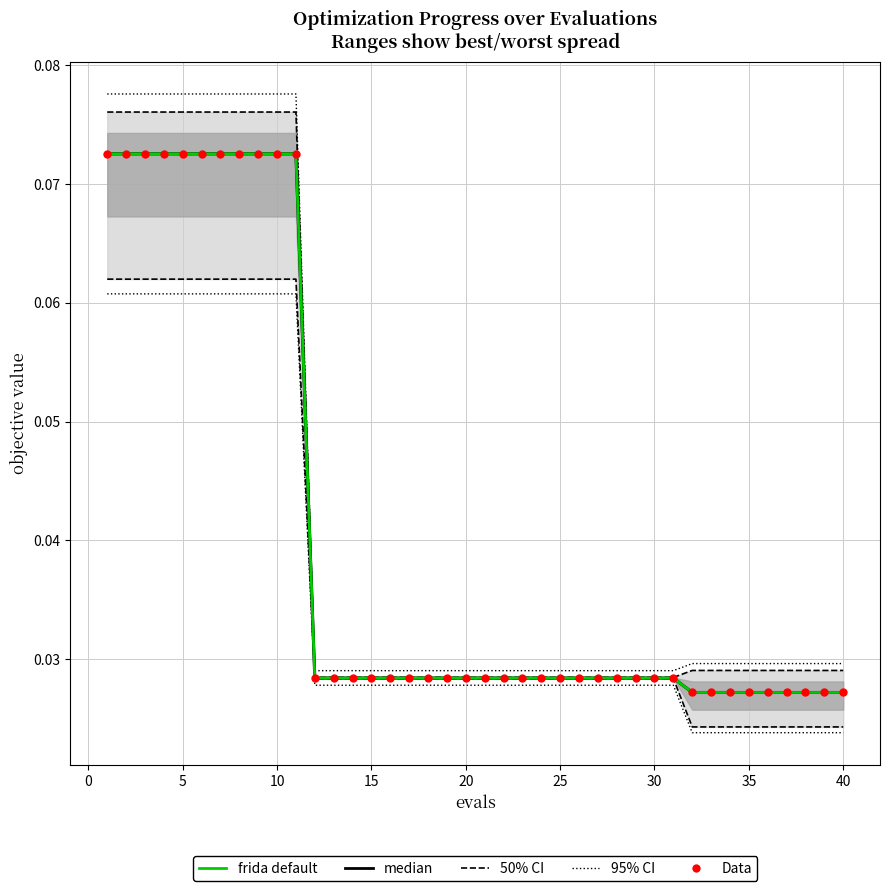

Is the value of mean at 20 greater than the value of worst at 25?

No